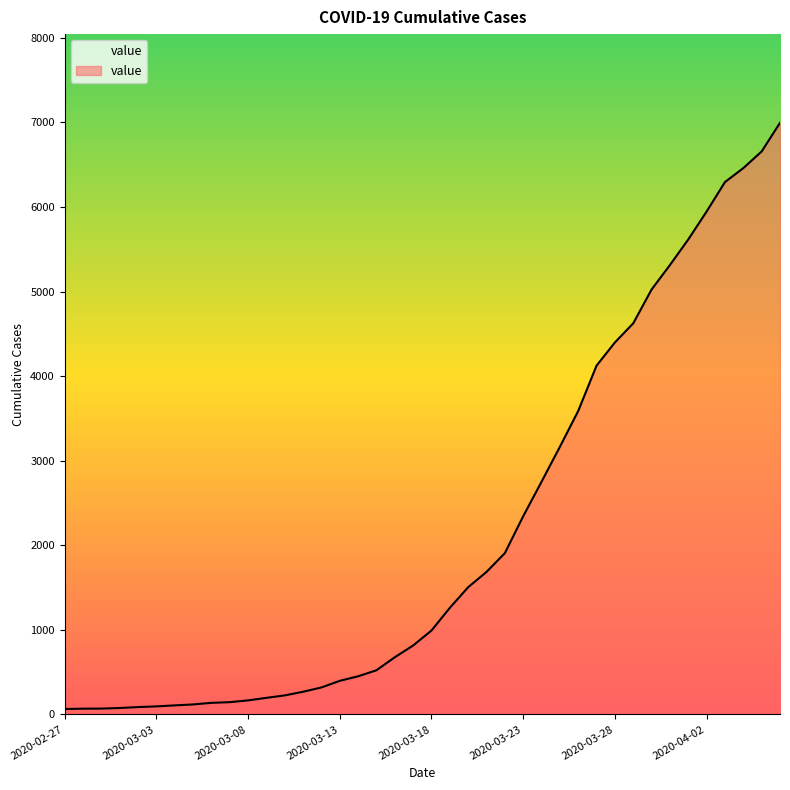

What is the difference between the maximum and minimum values?

6930